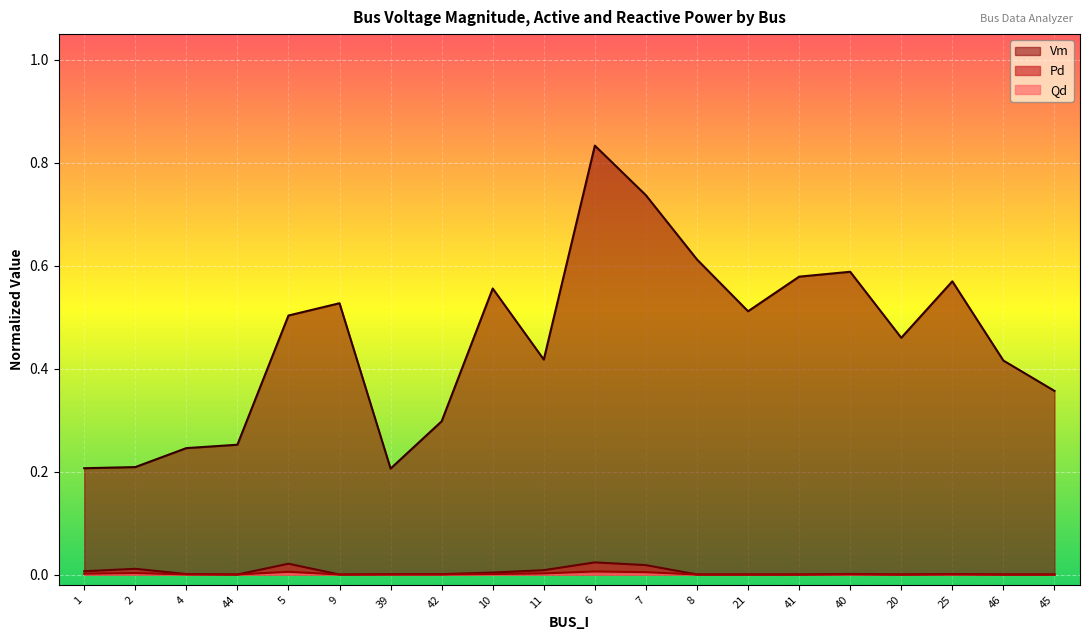

What are all the series names shown in the legend?

Vm, Pd, Qd